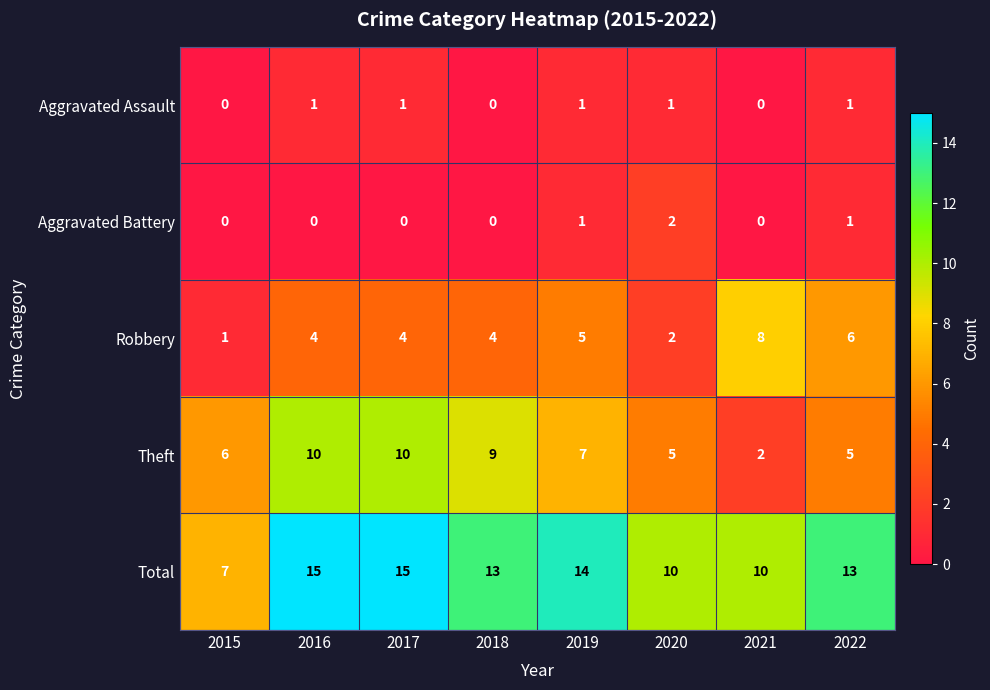

What is the total value across all series at 2021?

20